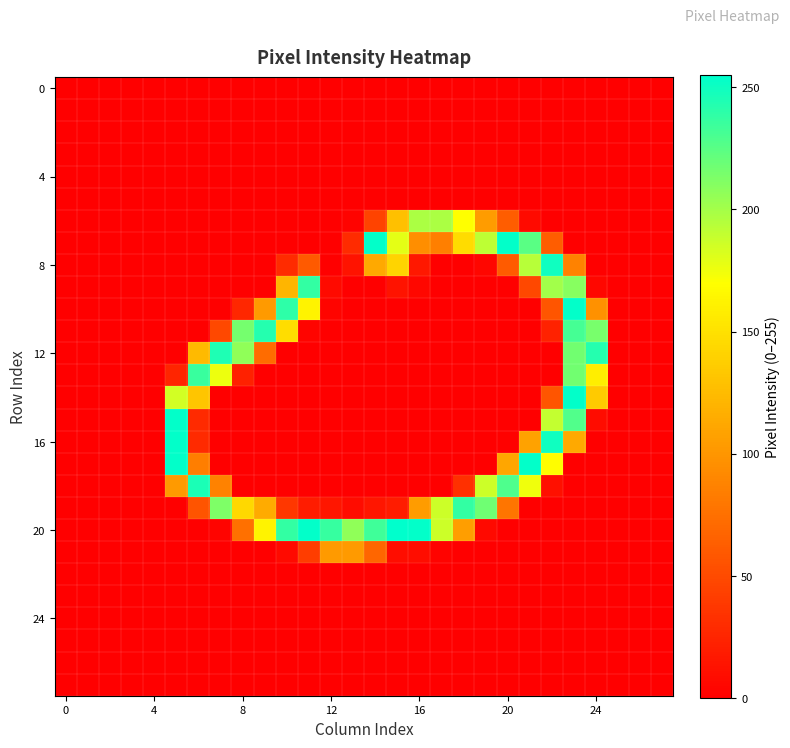

At how many categories does at least one series exceed 36?

20